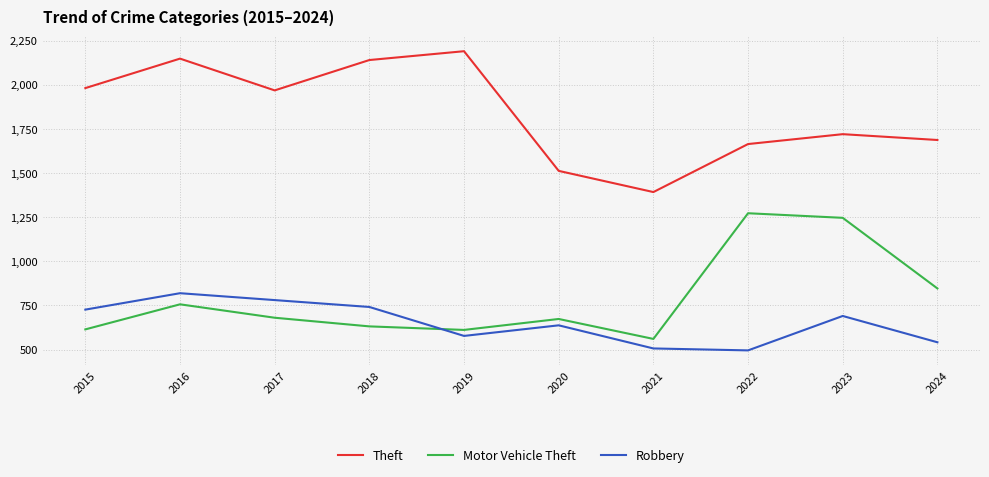

At which category is the sum across all series the highest?

2016